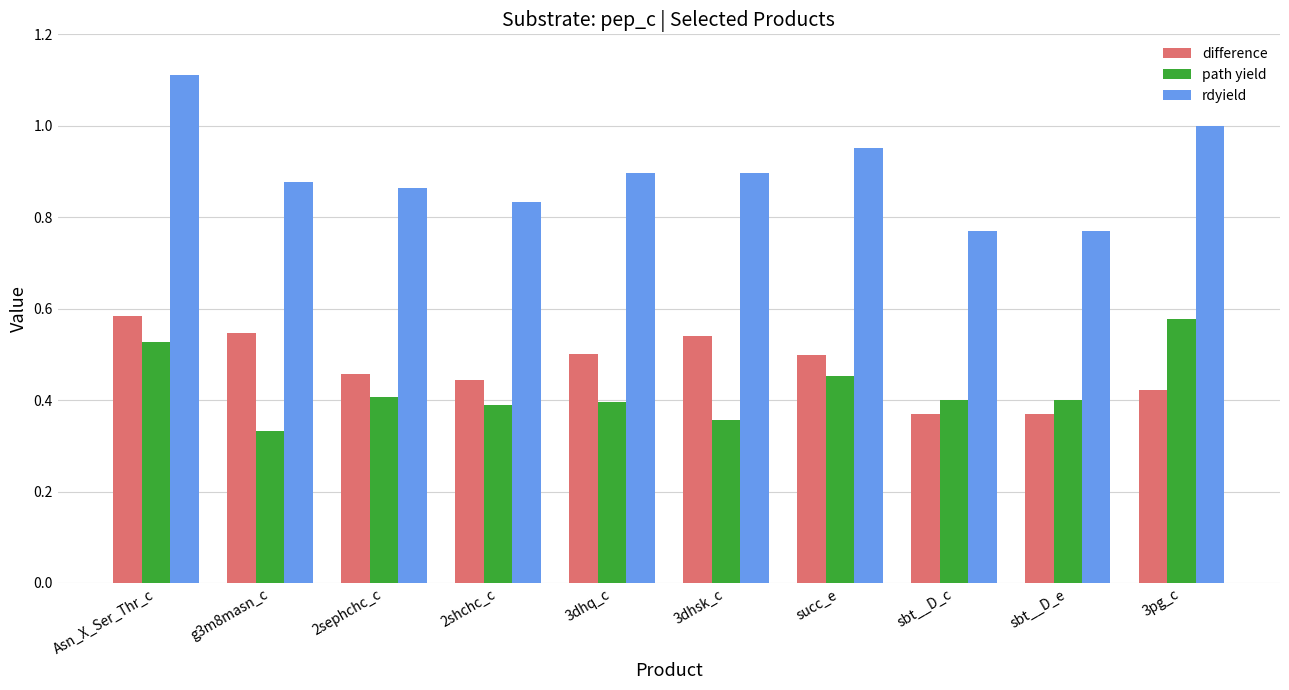

What is the total value across all series at 3pg_c?

2.0